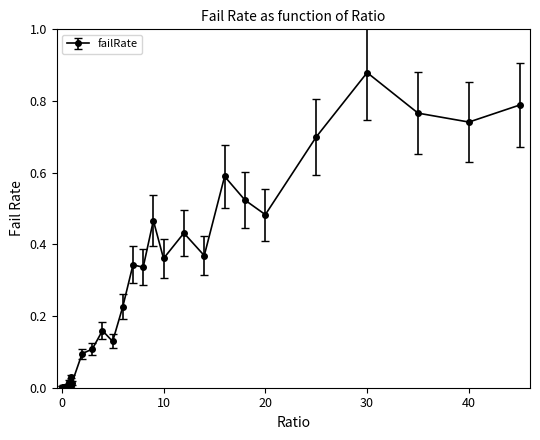

What is the sum of all values?

8.6